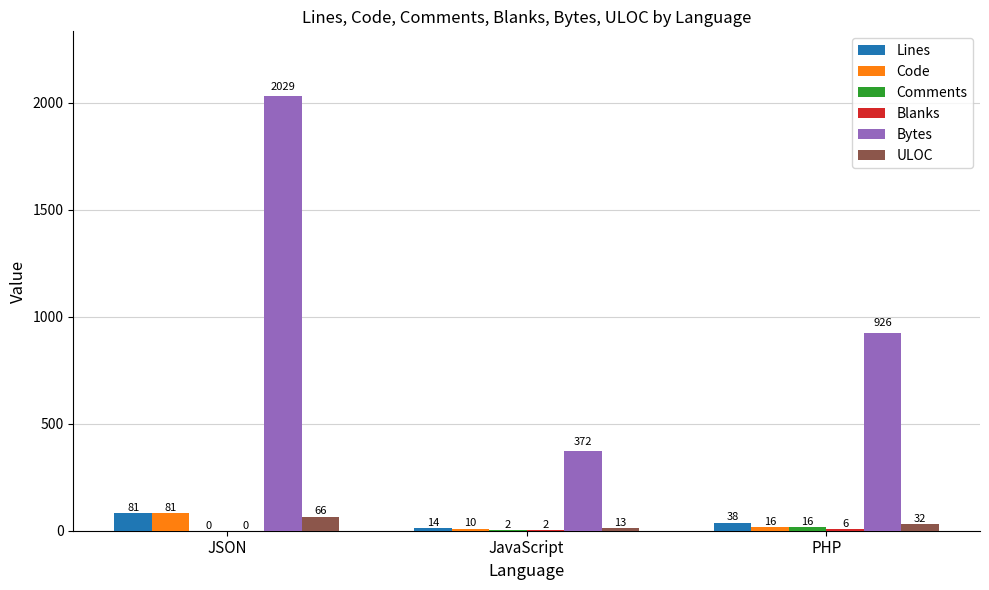

At which label does Bytes first exceed 926?

JSON